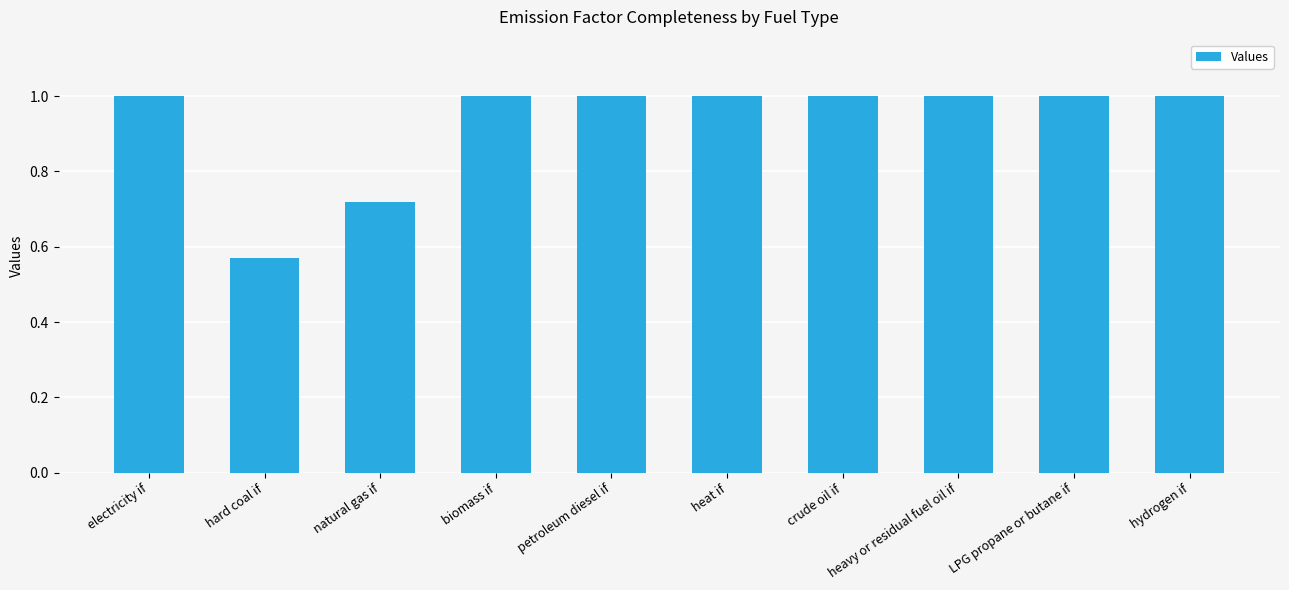

What is the difference between the maximum and minimum values?

0.4